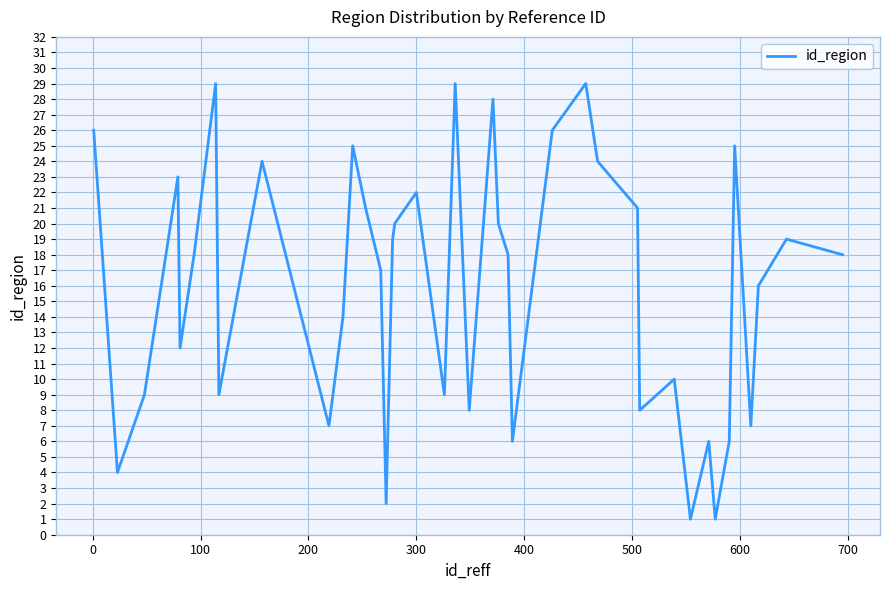

What is the maximum value shown in the chart?

29